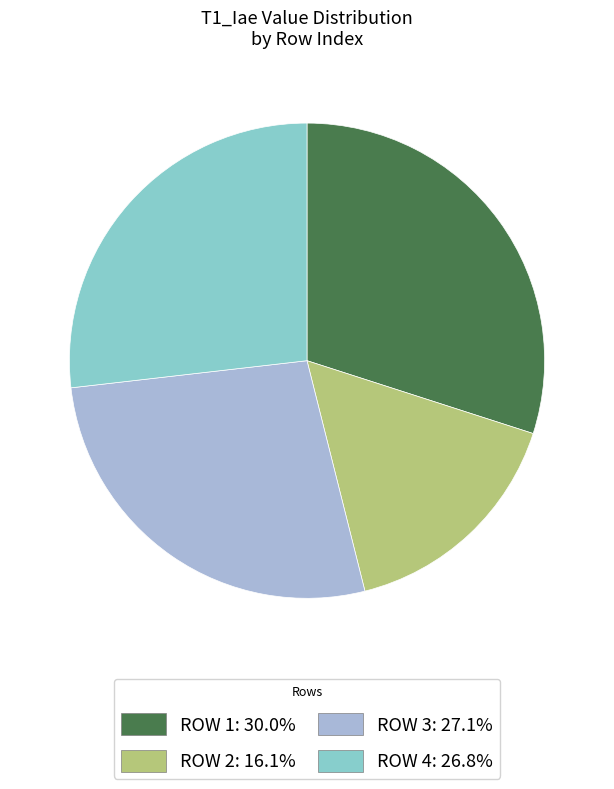

Is there any slice that represents more than half of the pie?

No